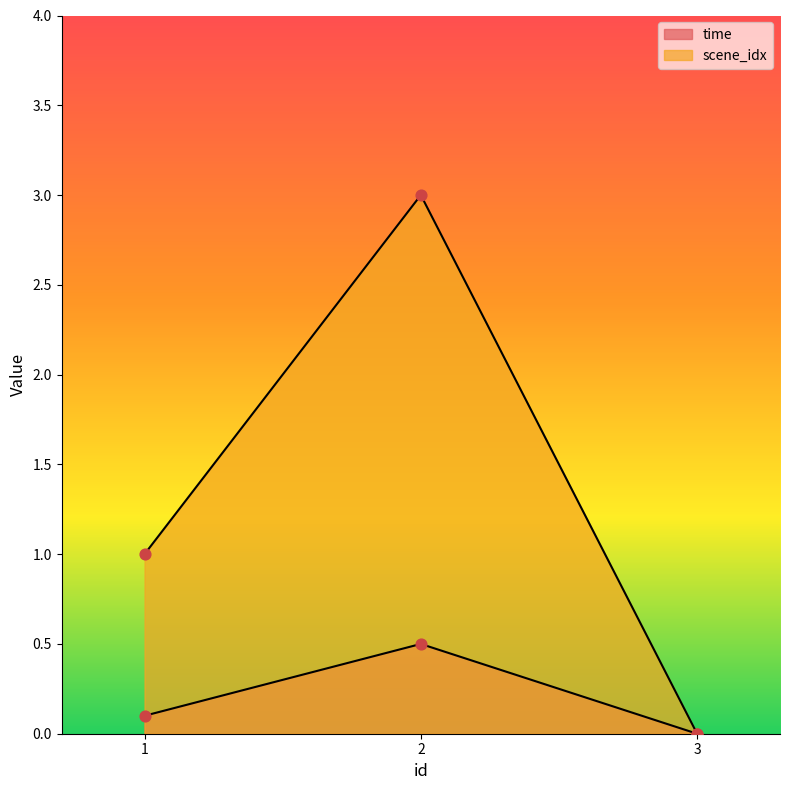

At how many categories does at least one series exceed 0?

2